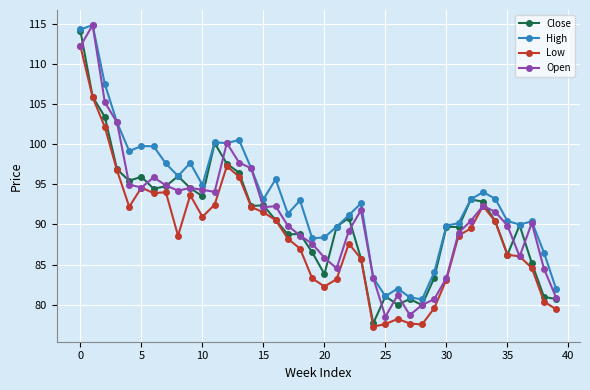

What is the highest value of the Open series?

114.8